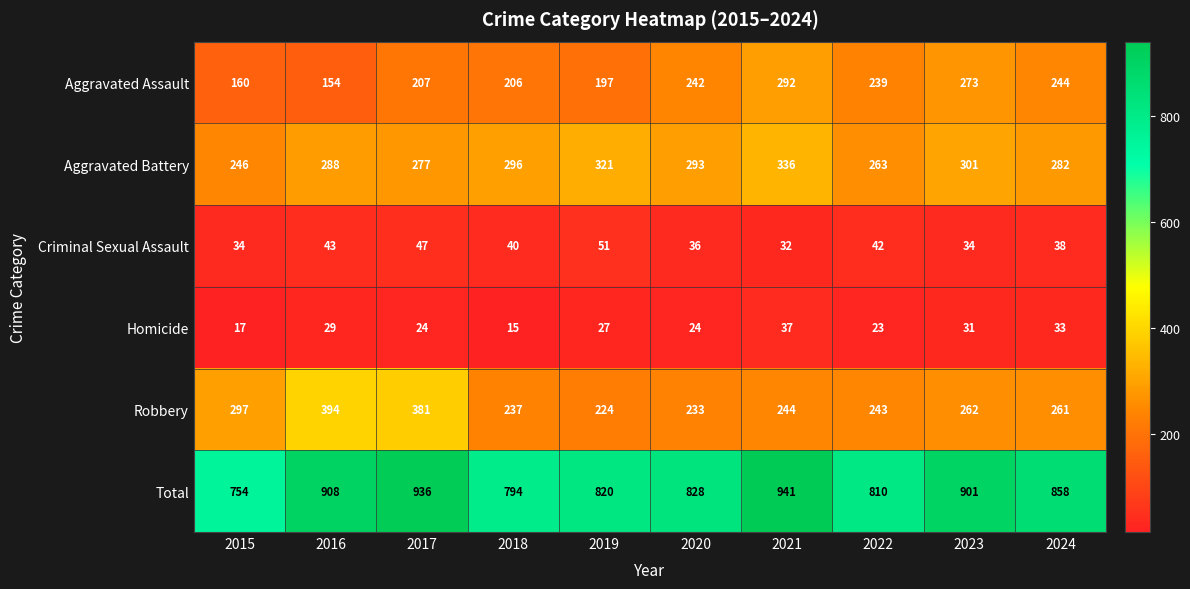

How many series are shown in this chart?

6